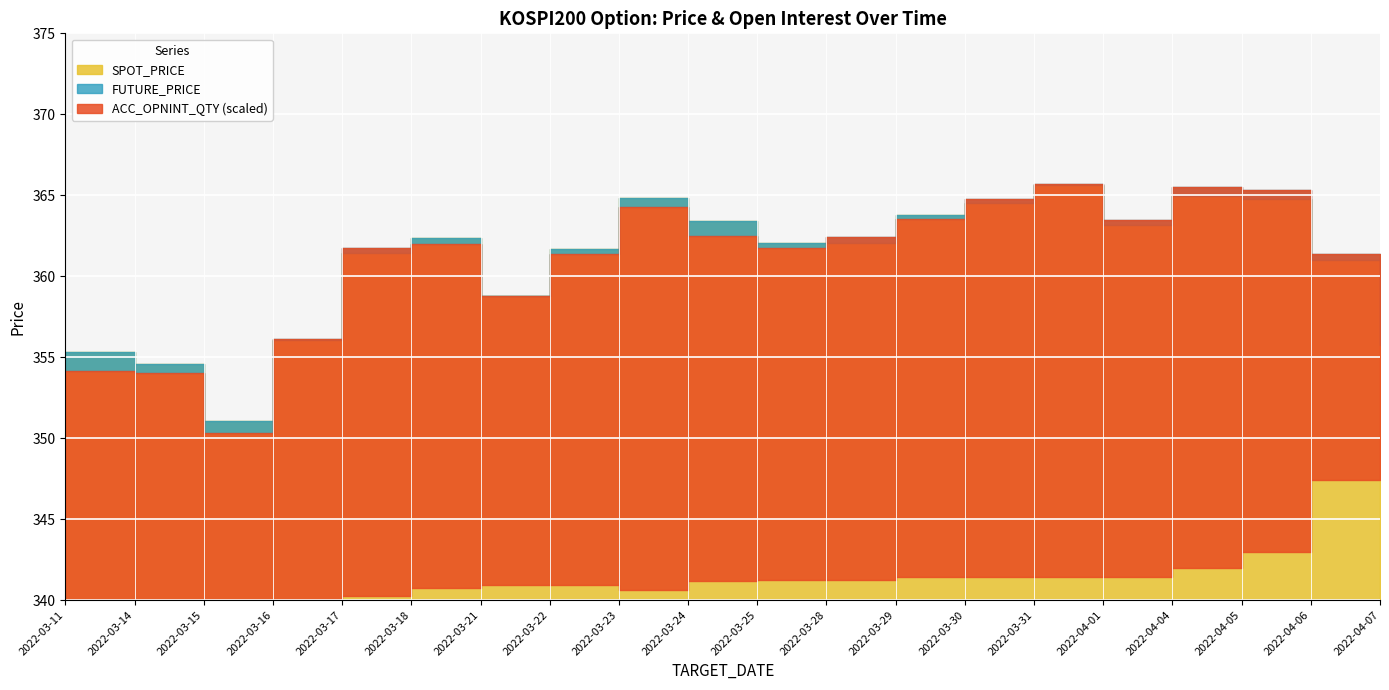

Which series has the widest spread of values?

ACC_OPNINT_QTY